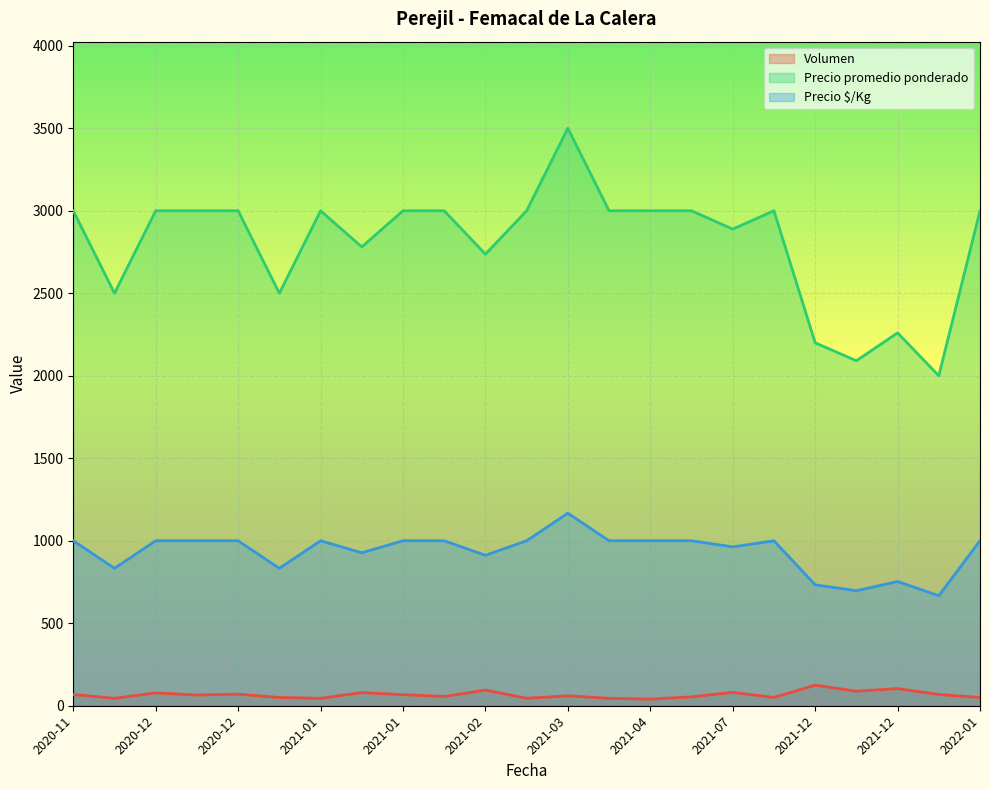

The Precio $/Kg series shows 1000 at 2021-01-28. True or false?

True